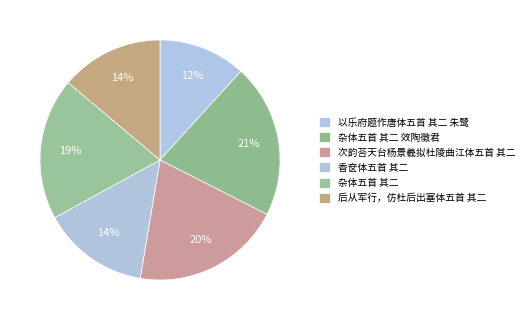

Is there any slice that represents more than half of the pie?

No